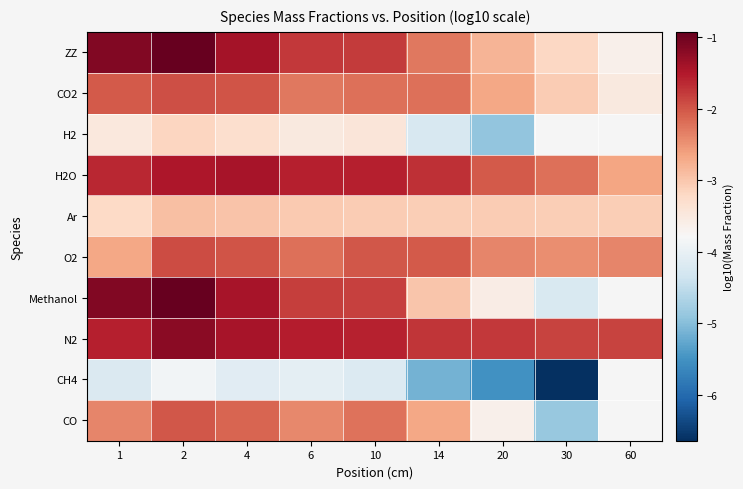

Read the H2O value at 6.

-1.6